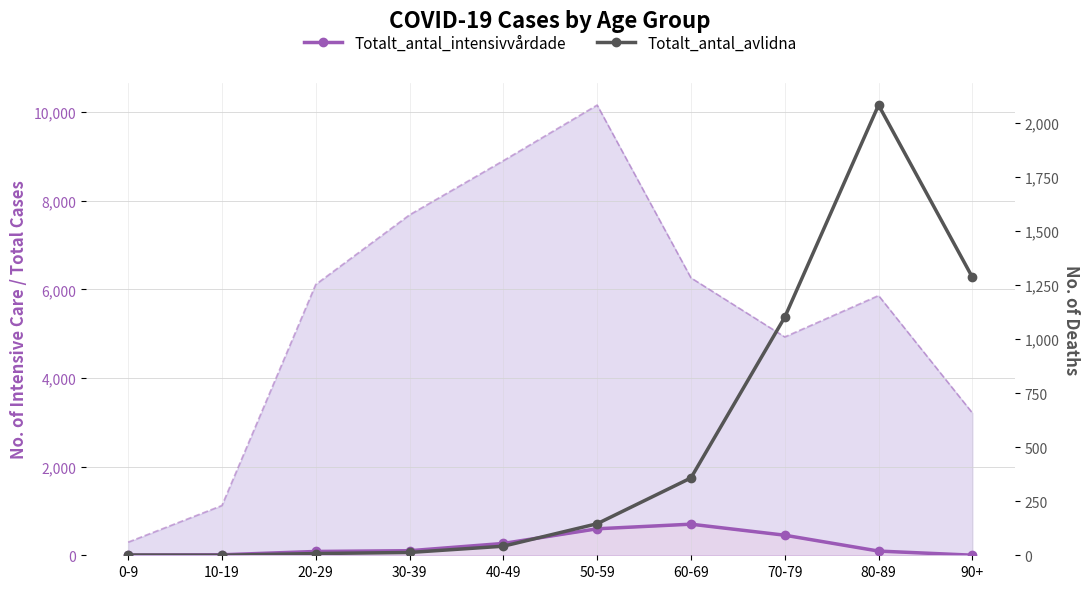

Rank the categories by Totalt_antal_intensivvårdade value from highest to lowest.

60-69, 50-59, 70-79, 40-49, 30-39, 80-89, 20-29, 10-19, 0-9, 90+